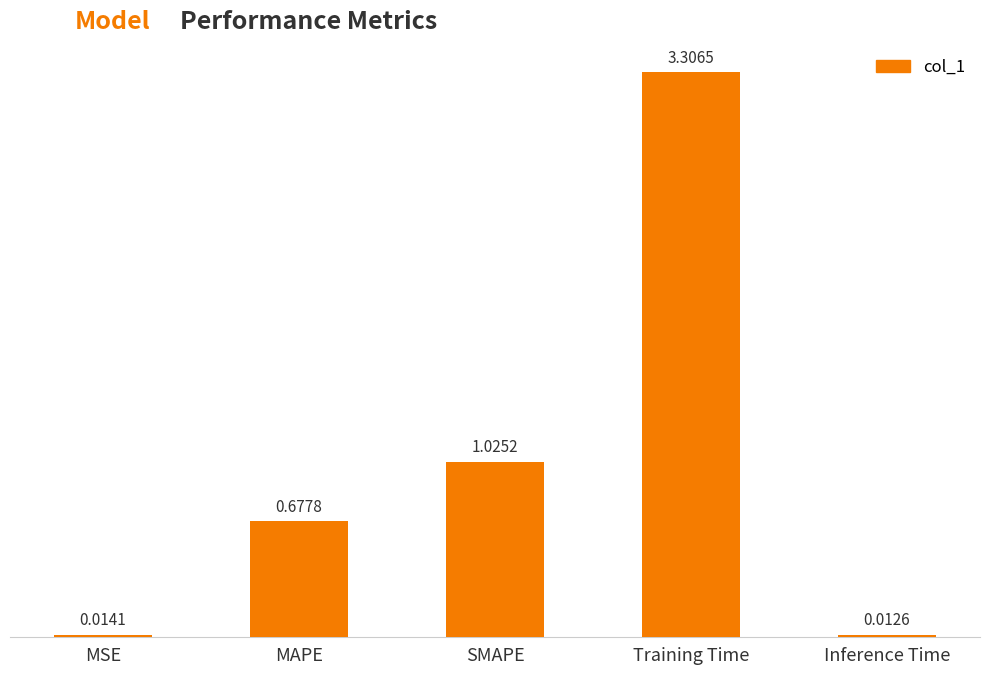

Which has a higher value, MSE or MAPE?

MAPE